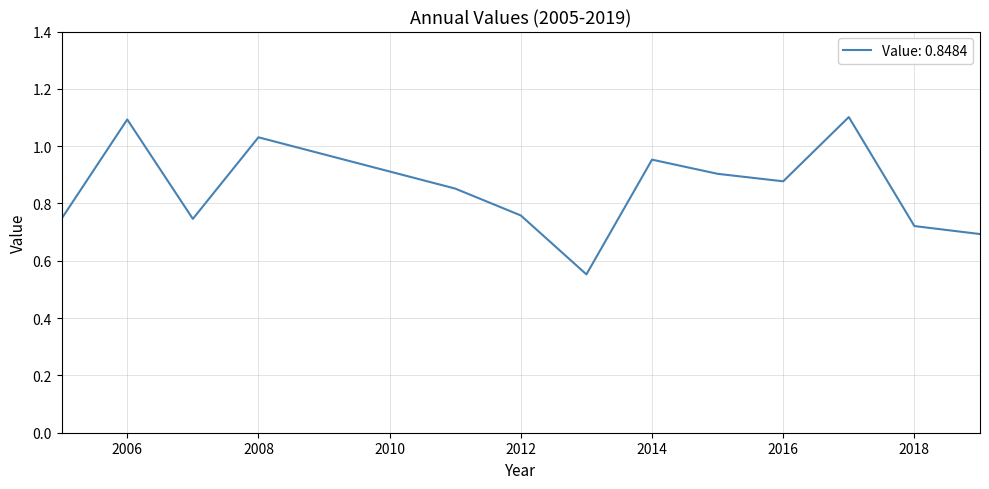

What is the difference between the maximum and minimum values?

0.5